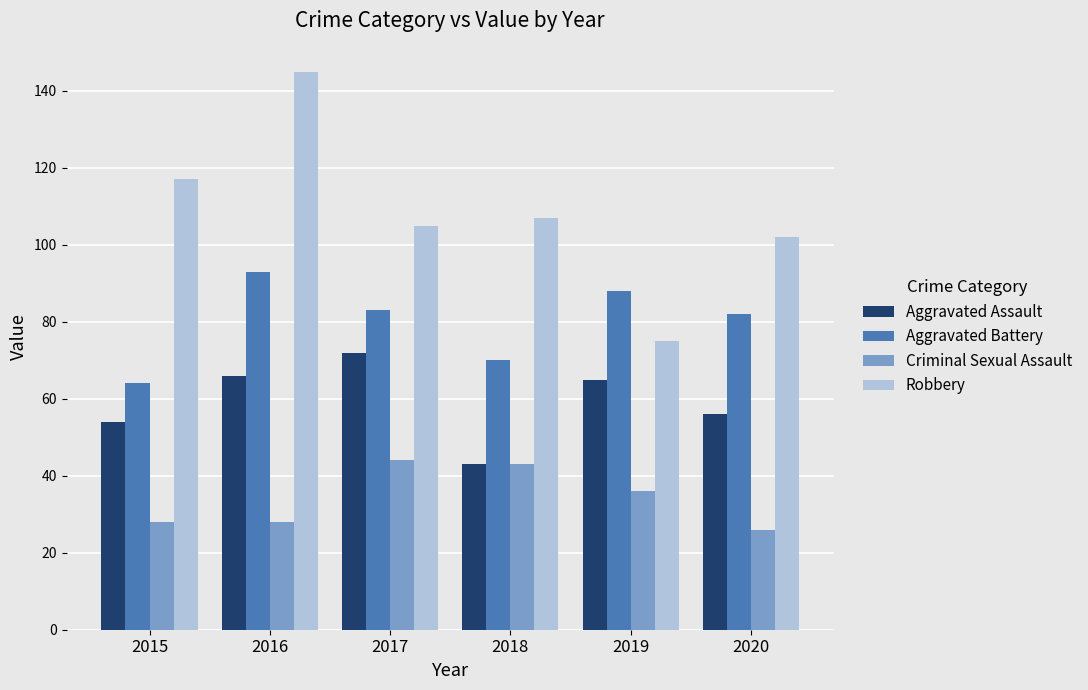

What is the lowest value of the Robbery series?

75